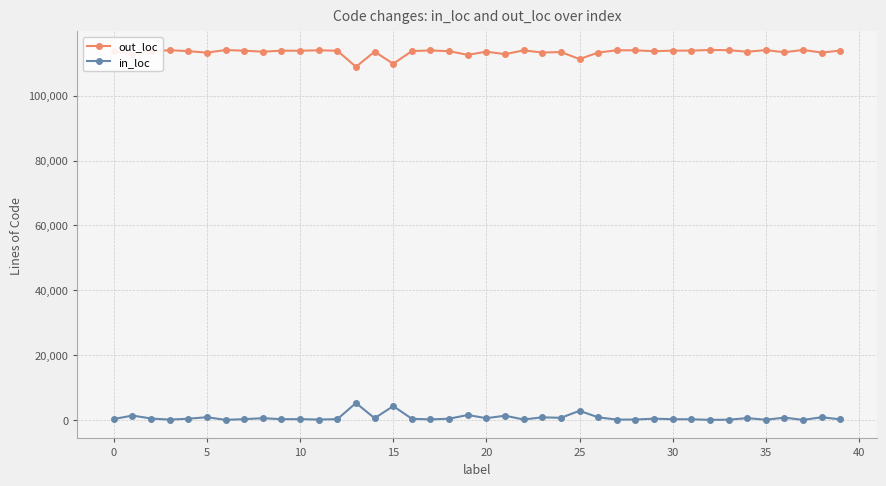

What is the difference between the maximum and minimum values in the in_loc series?

5204